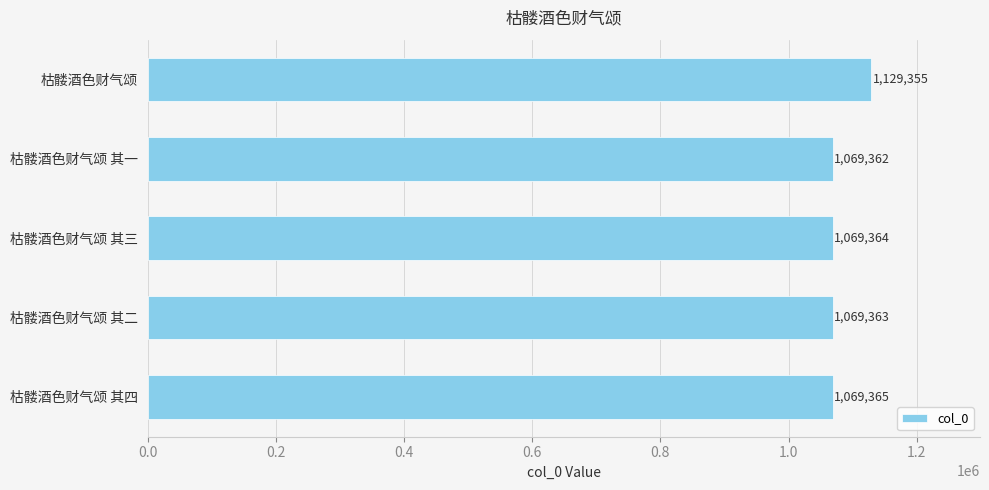

What is the average value?

1081362